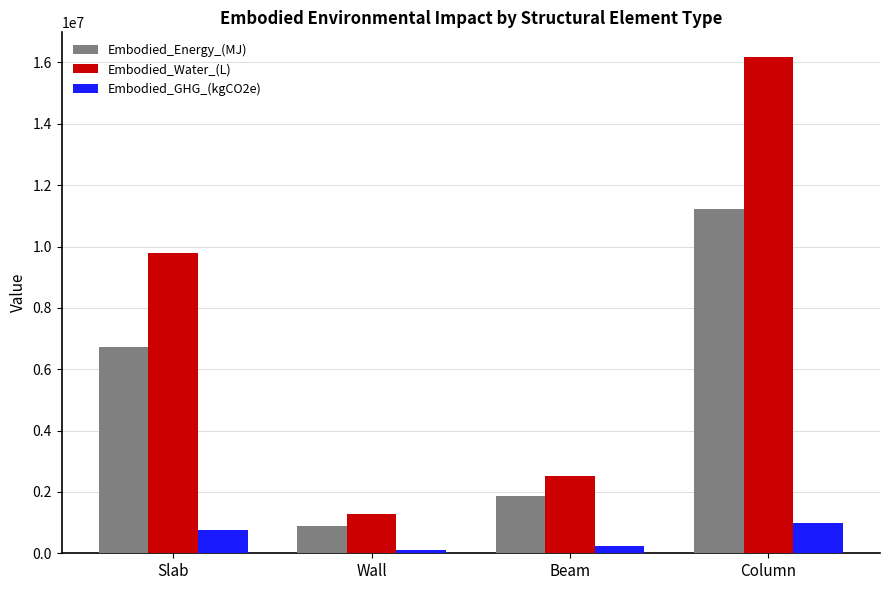

What is the difference between the highest and lowest values at Column?

15178823.0